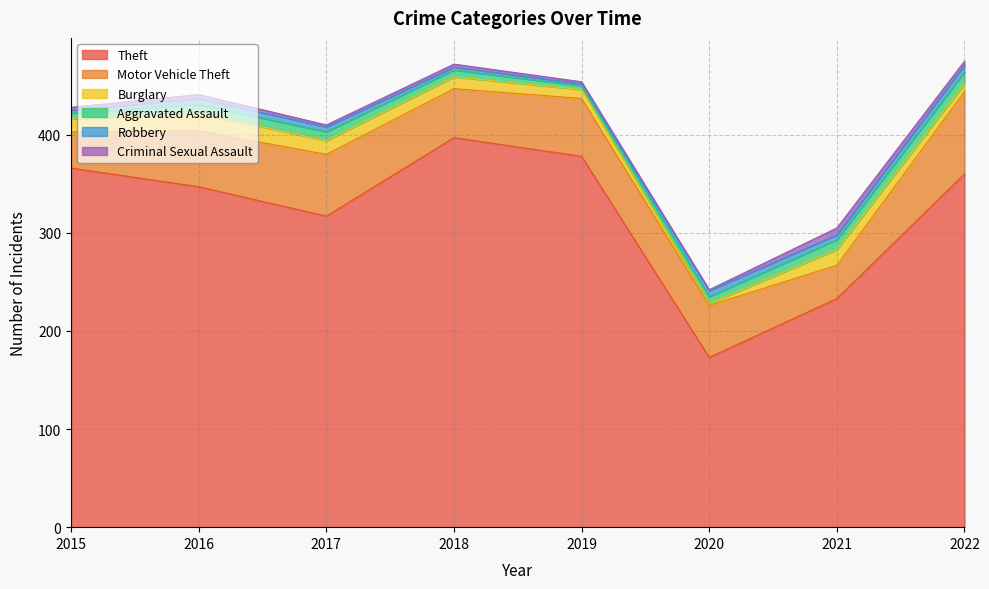

Rank the series by their maximum value, from lowest to highest.

Robbery, Criminal Sexual Assault, Aggravated Assault, Burglary, Motor Vehicle Theft, Theft